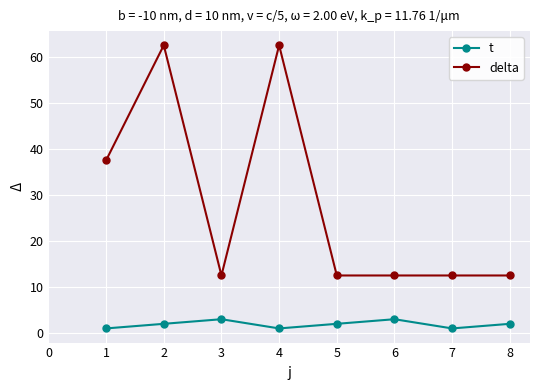

Is this an area chart (filled region under the line)?

No